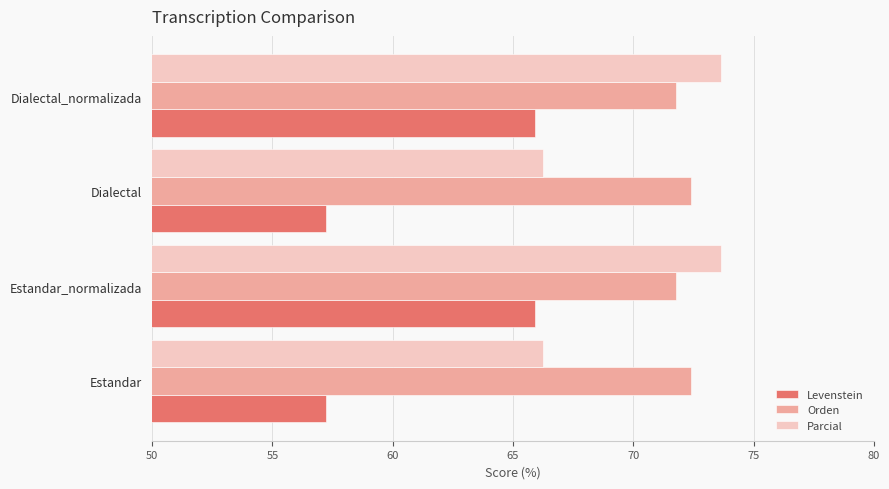

True or false: Parcial has a value of 66.2 at Estandar.

True